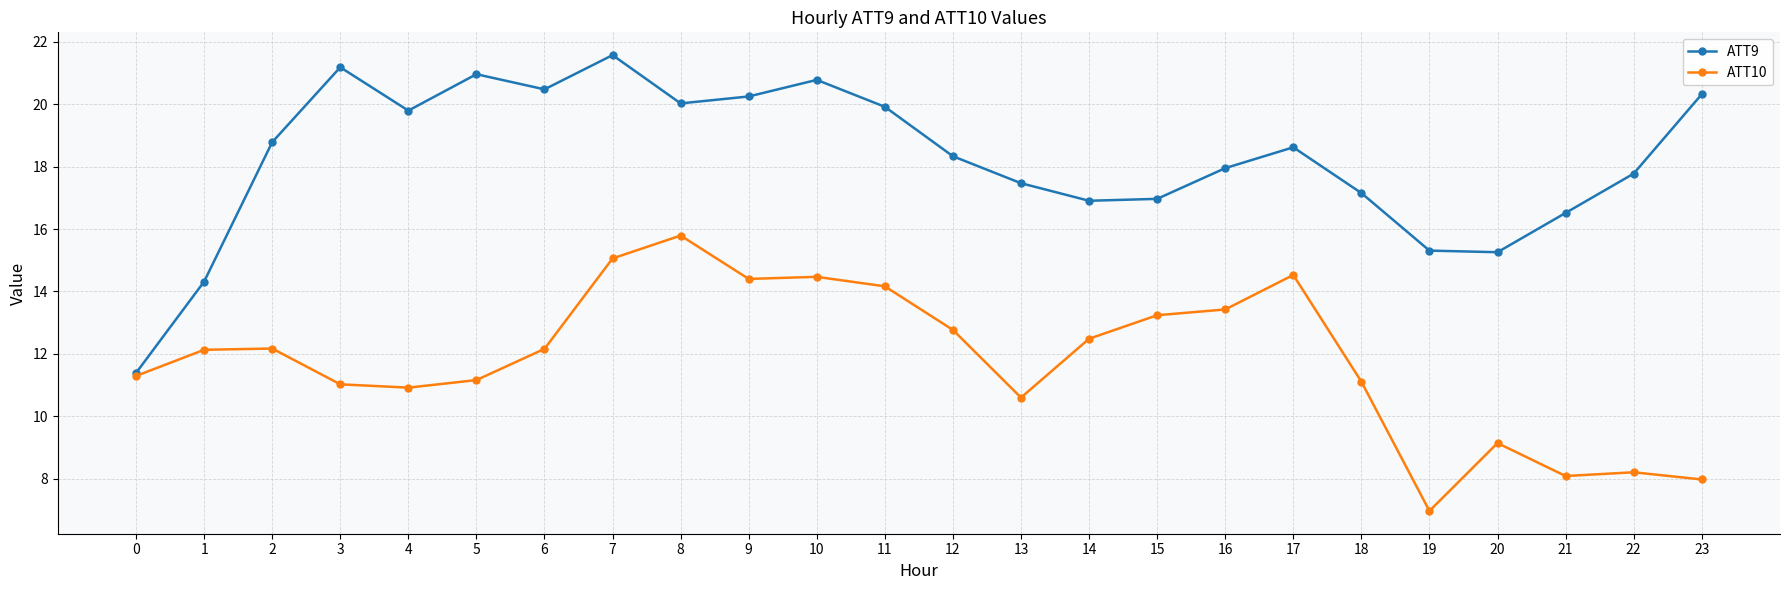

What is the minimum value for ATT9?

11.4